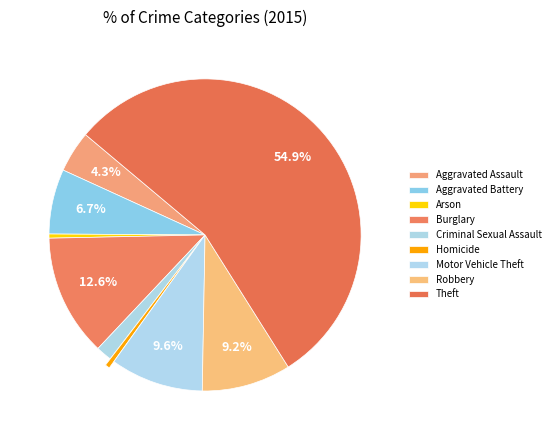

To the nearest percent, what is the combined percentage of Theft and Criminal Sexual Assault?

57%